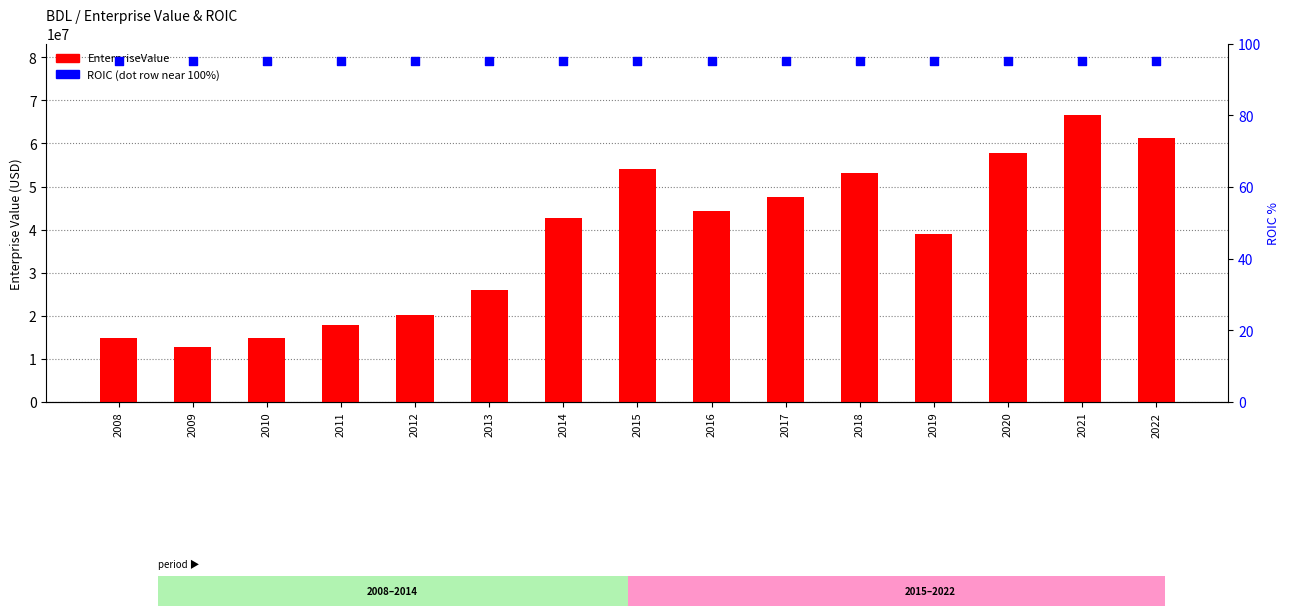

Which series has the largest total across all categories?

EnterpriseValue